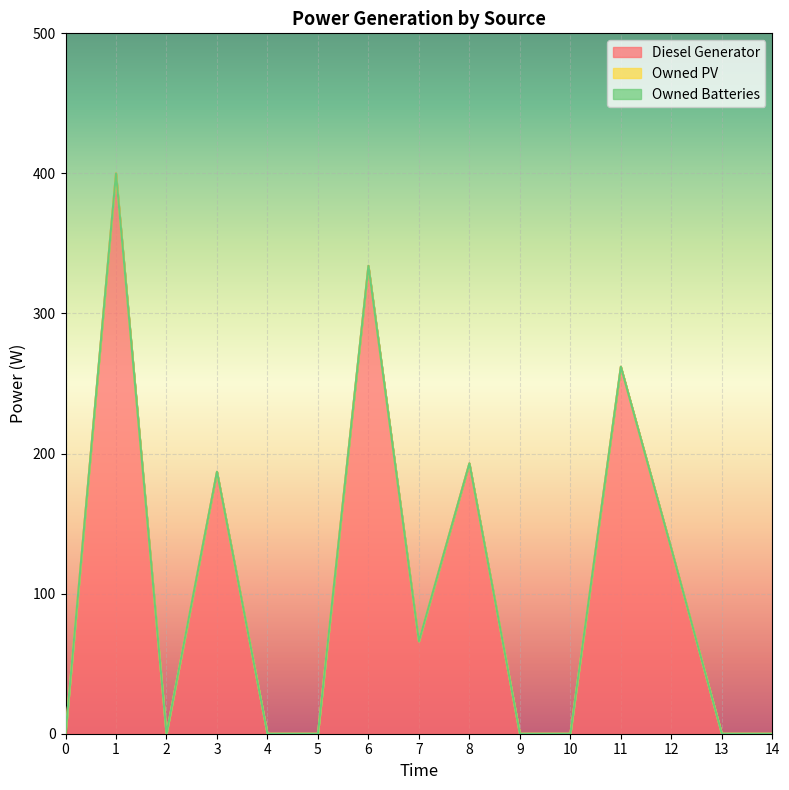

What is the difference between the maximum and minimum values in the Diesel Generator series?

400